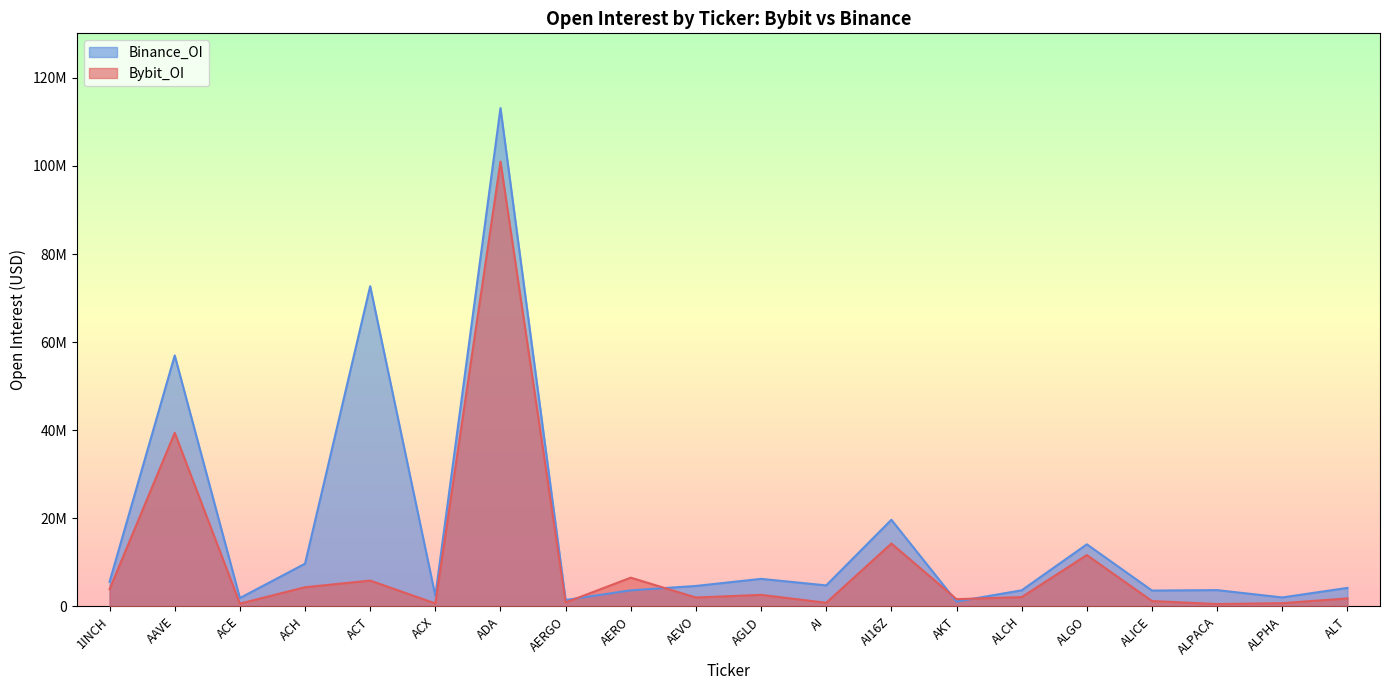

What is the maximum value shown in the chart?

113134400